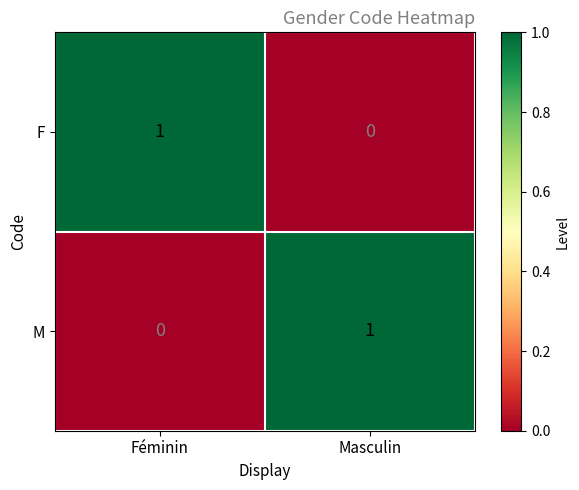

Is the value of M at Féminin greater than the value of F at Féminin?

No